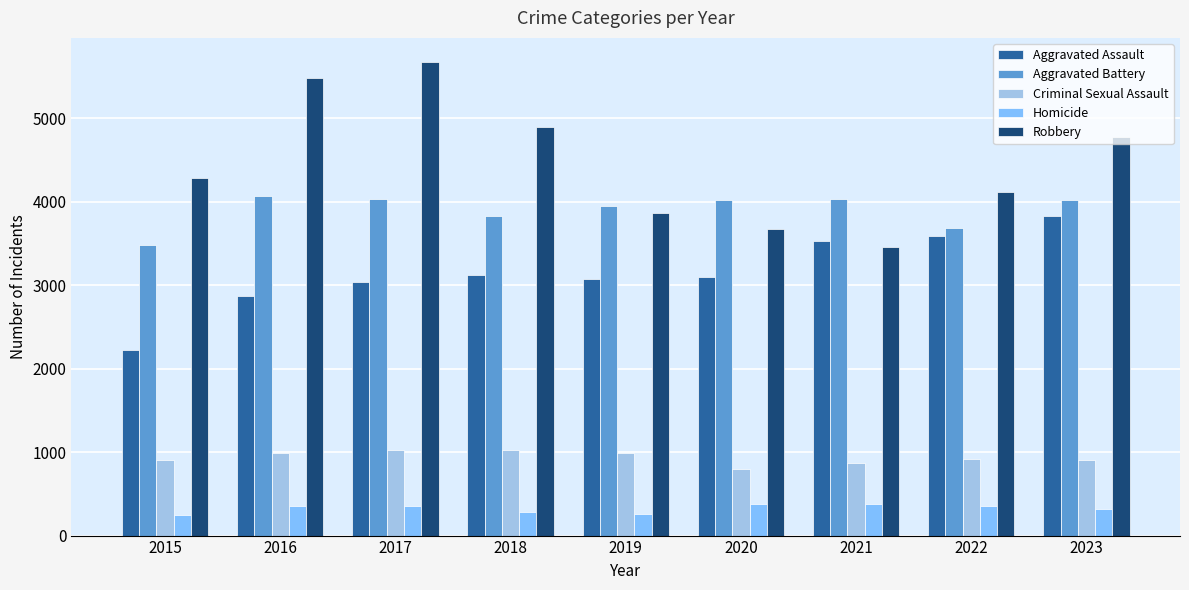

What is the lowest value of the Aggravated Battery series?

3486